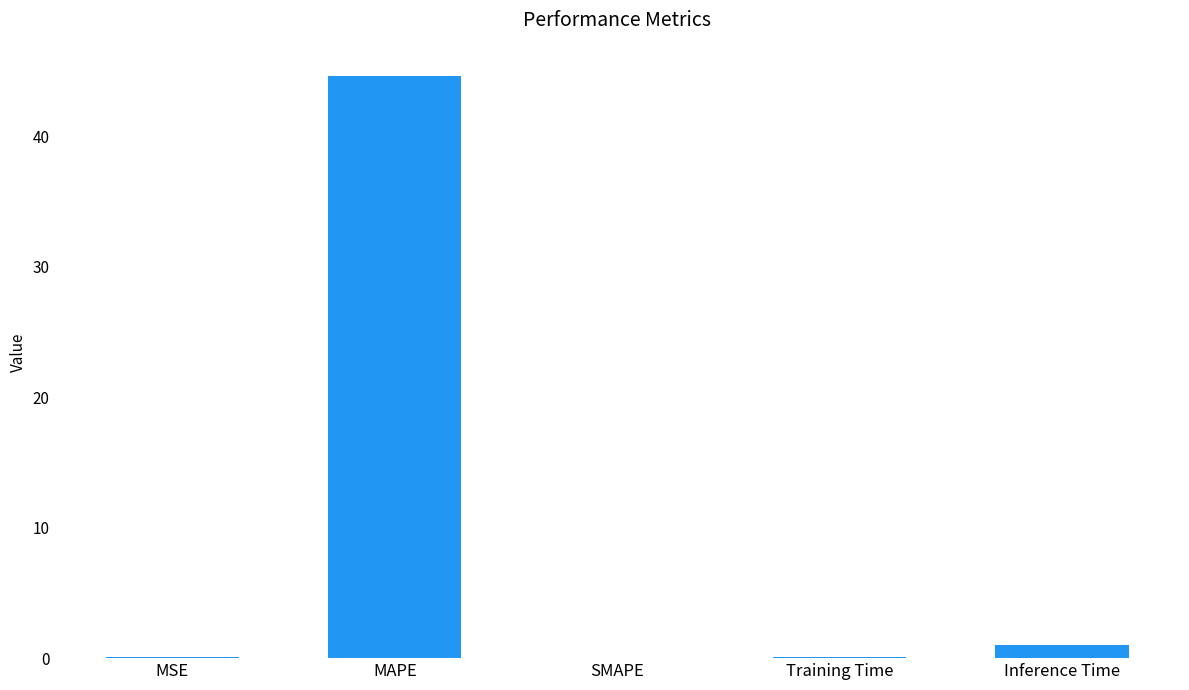

True or false: the data shows 0.1 at Training Time.

True